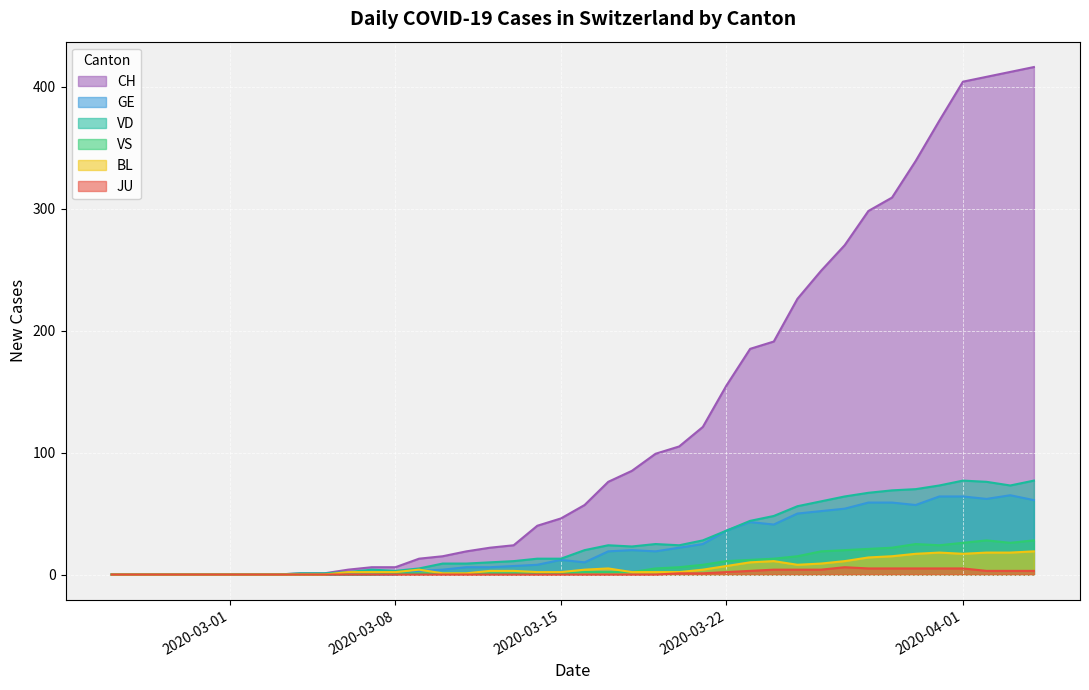

Count the number of categories in the chart.

40